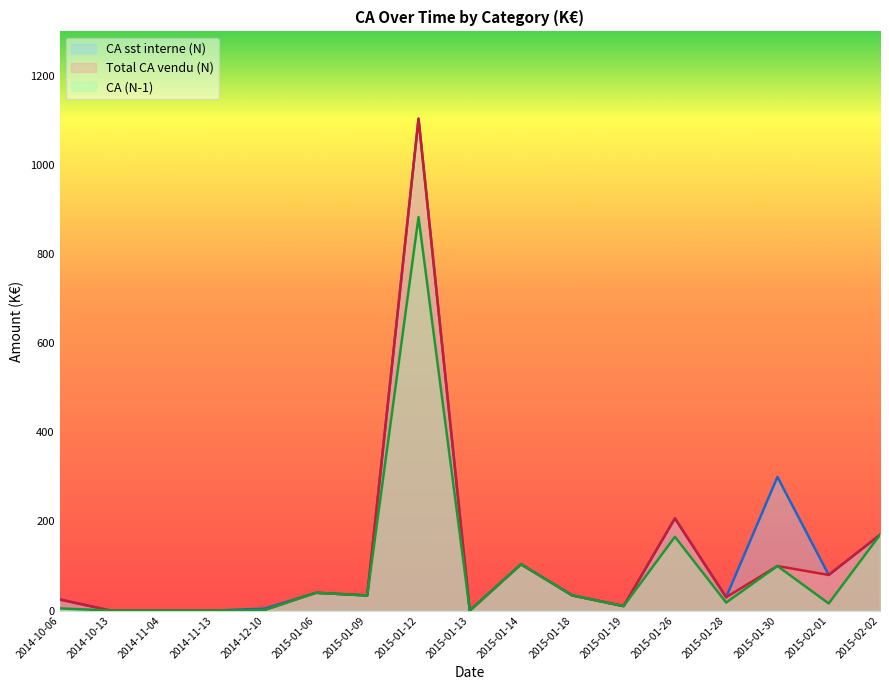

The value of CA (N-1) at 2015-01-13 is 0.0. True or false?

True